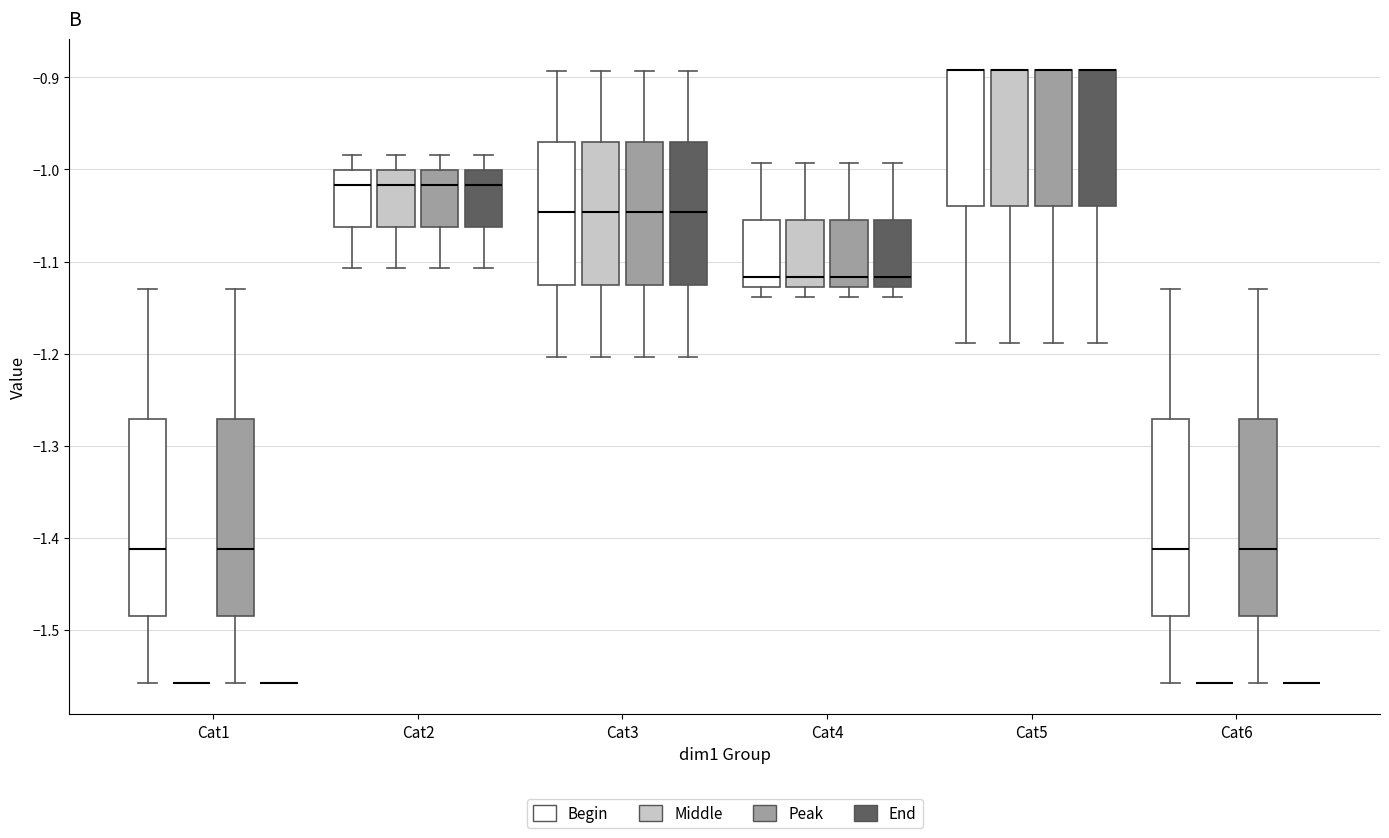

Where is the upper edge of the box for Cat3 (Peak) on the y-axis? The values are not printed on the chart, so give them approximately, as read against the axis.

-0.97